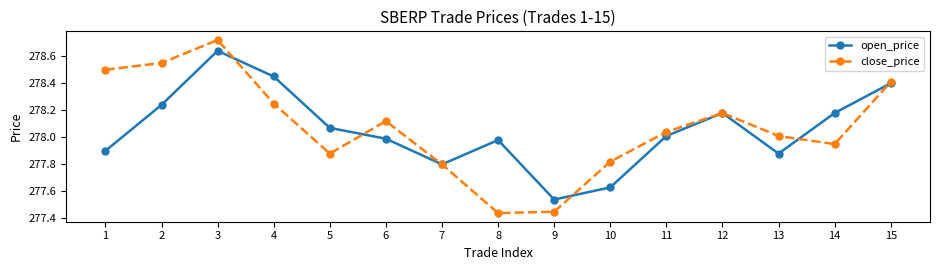

Count the number of data series in this chart.

2